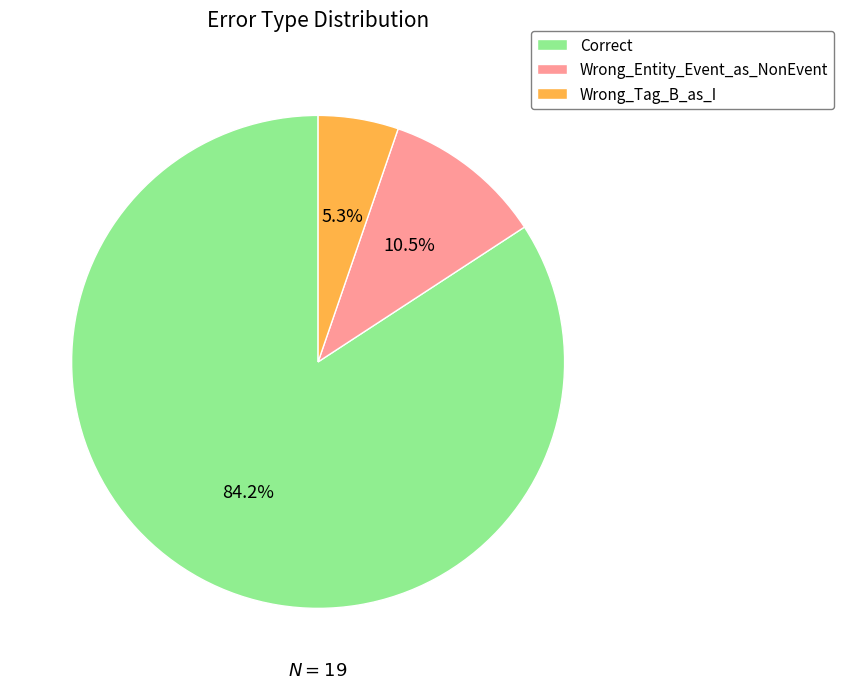

How many segments does this pie chart have?

3